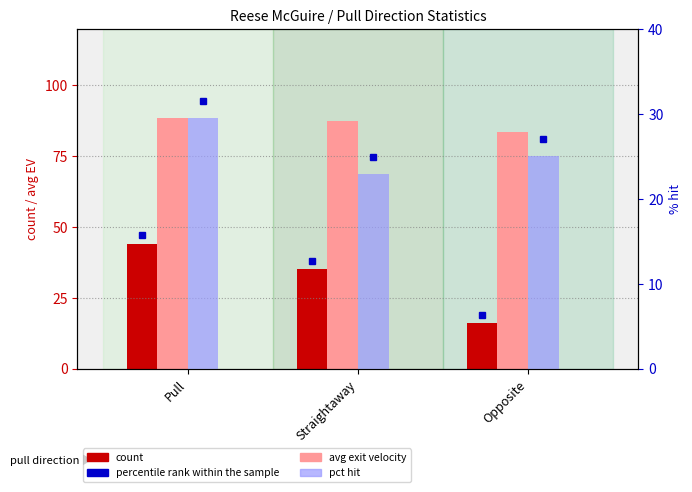

At which label does avg exit velocity reach its minimum?

Opposite